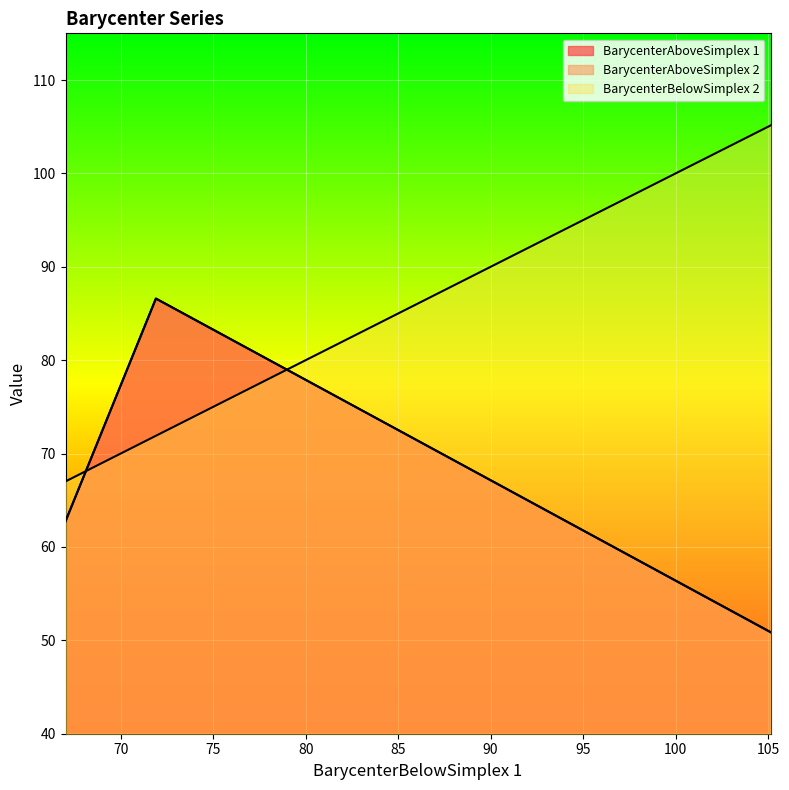

Rank the series at 71.9049999999987 from highest to lowest value.

BarycenterAboveSimplex 2, BarycenterAboveSimplex 1, BarycenterBelowSimplex 2